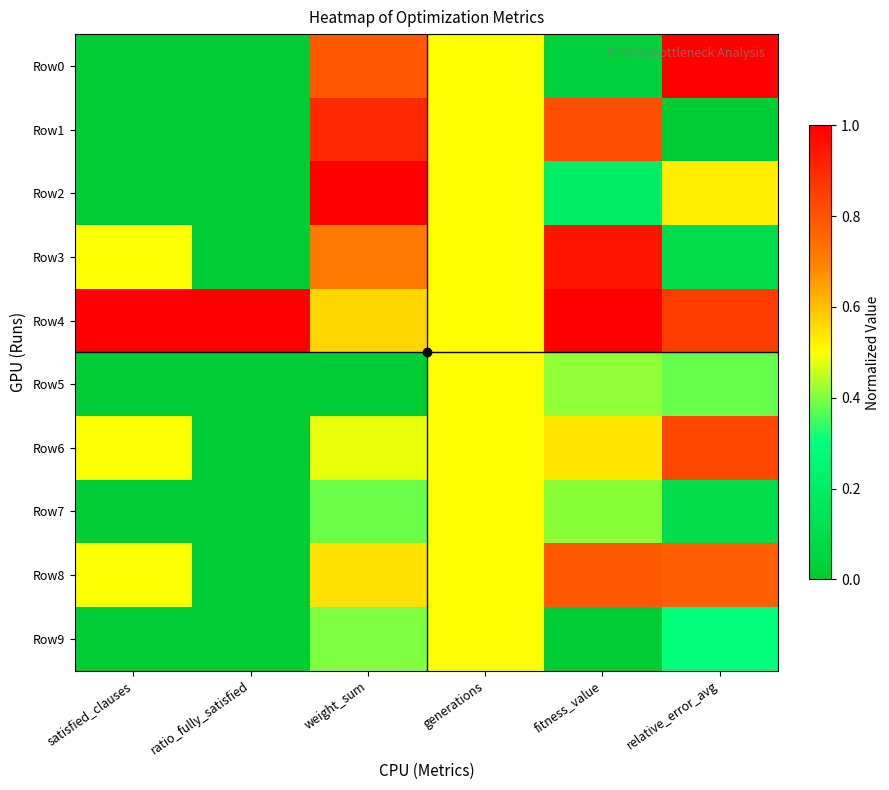

At which category is the sum across all series the highest?

weight_sum